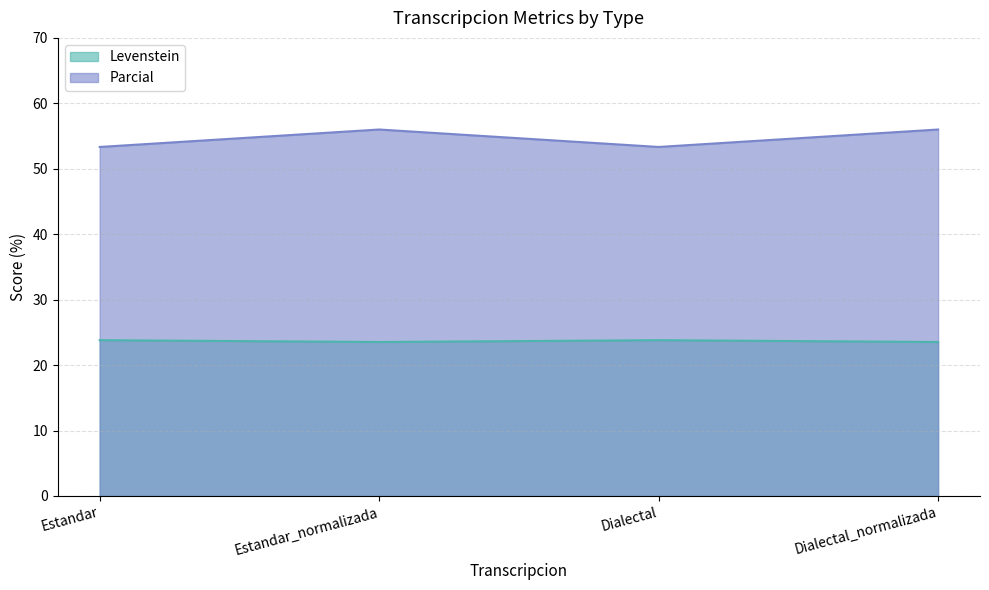

At which category does Levenstein reach its first local peak?

Dialectal